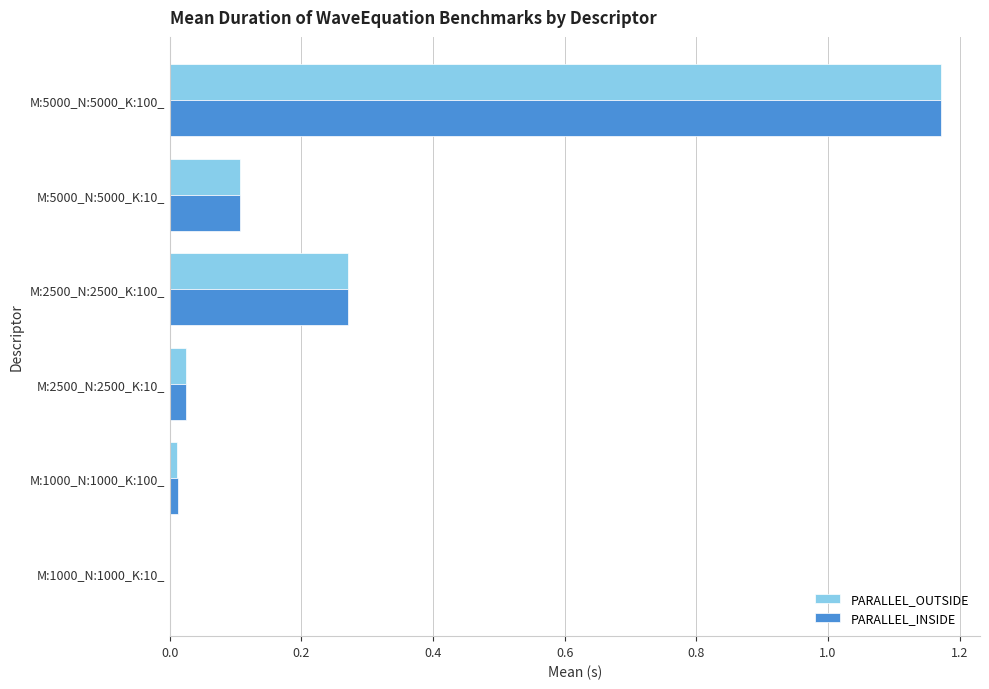

Is it true that PARALLEL_OUTSIDE equals 0.0 at M:1000_N:1000_K:100_?

True